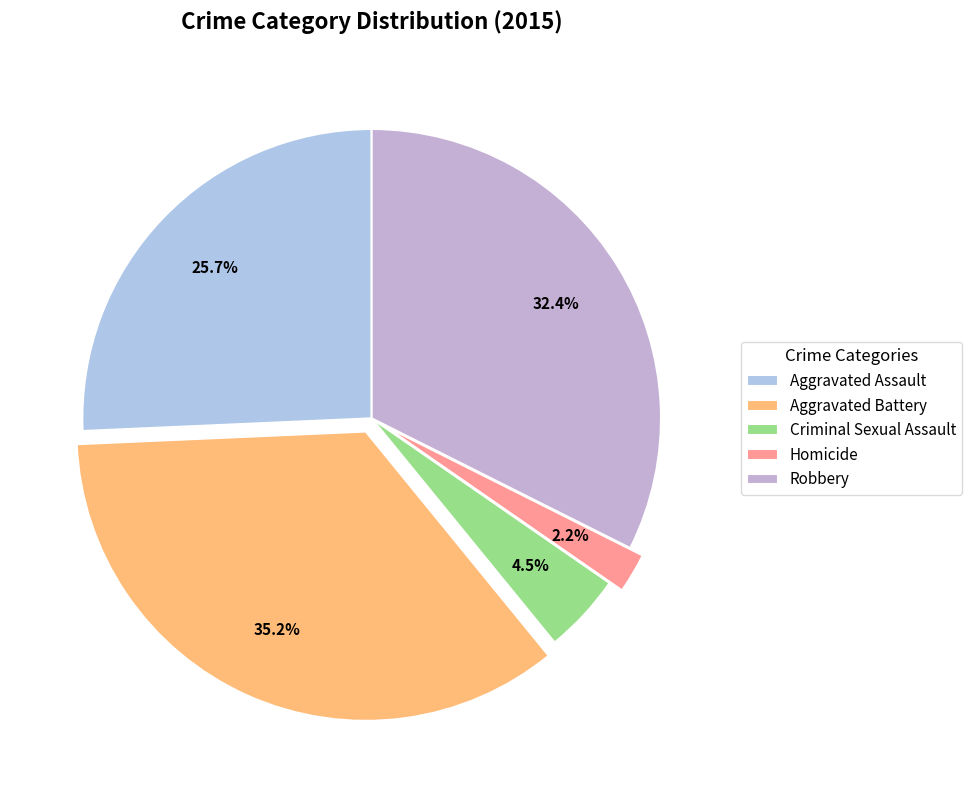

What percentage is the Homicide slice, to the nearest percent?

2%